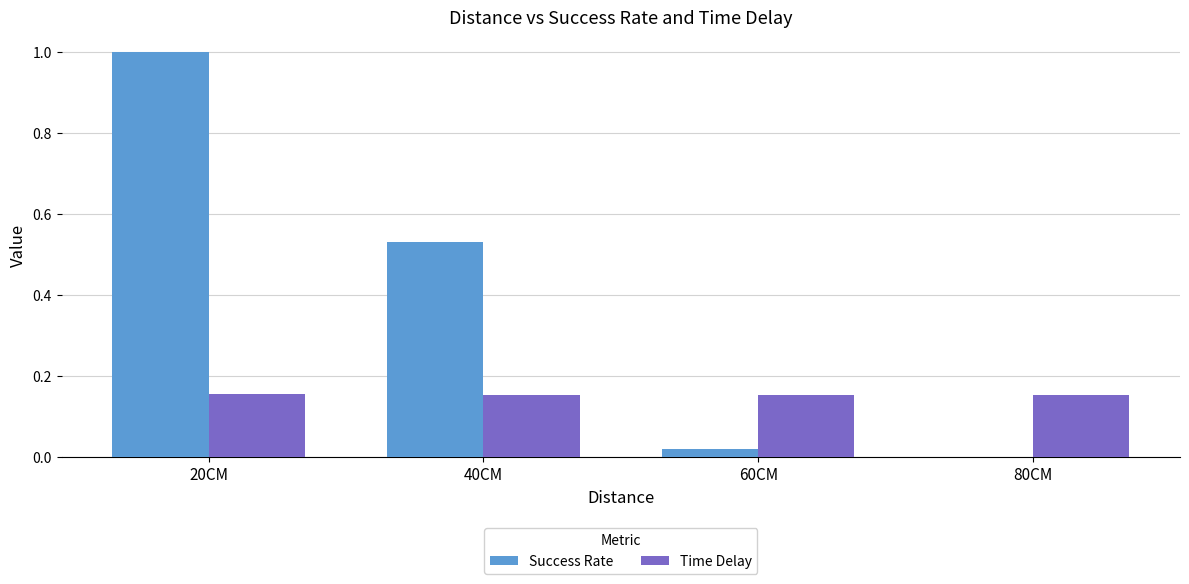

What is the sum of all Time Delay values?

0.6